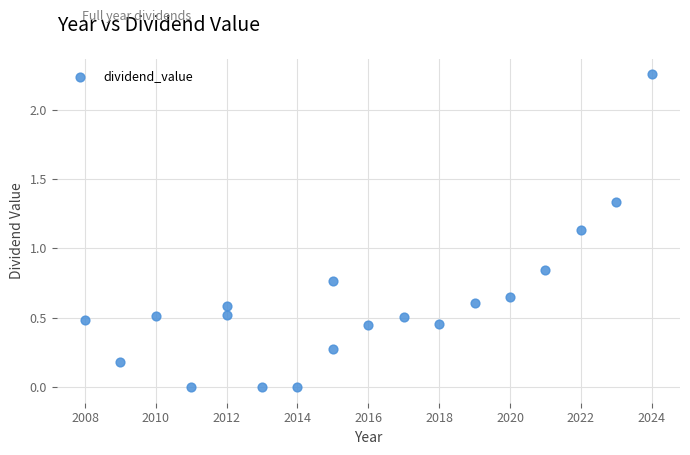

What is the range of X values (max minus min)?

16.0